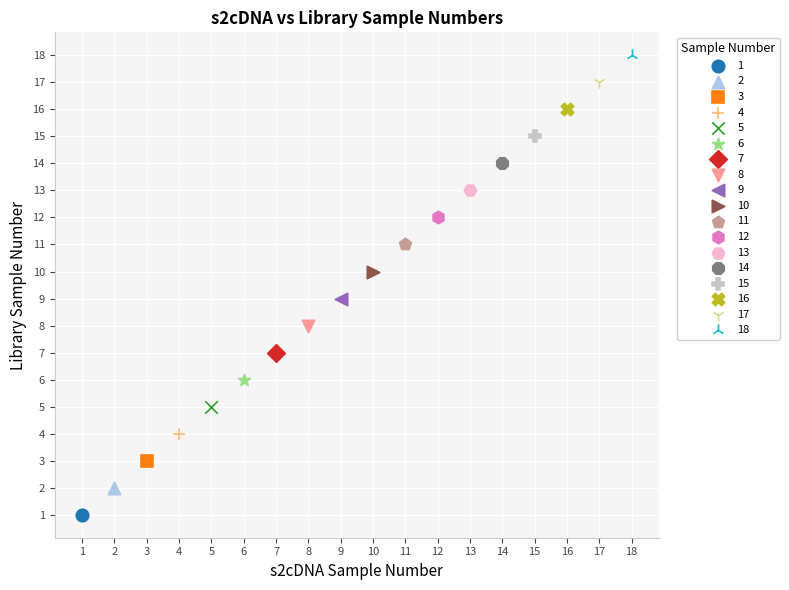

What are all the series names shown in the legend?

1, 2, 3, 4, 5, 6, 7, 8, 9, 10, 11, 12, 13, 14, 15, 16, 17, 18